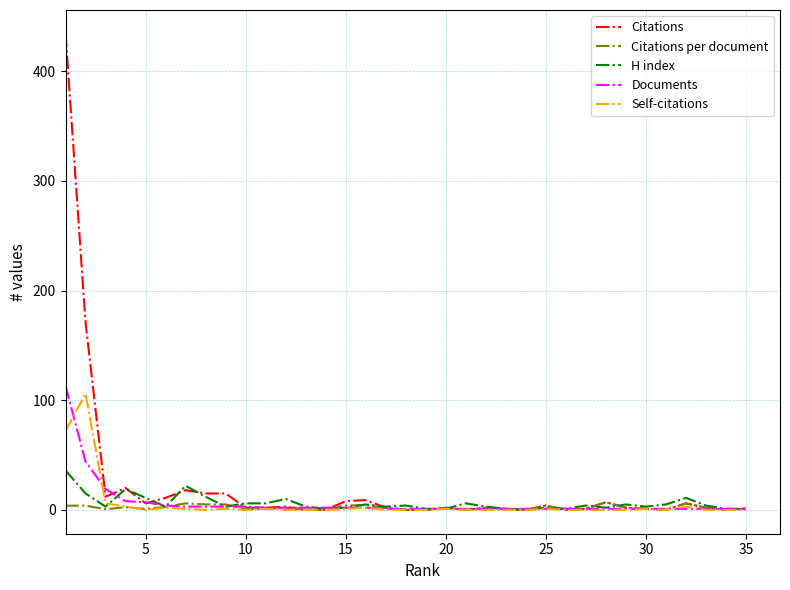

Which series has the widest spread of values?

Citations